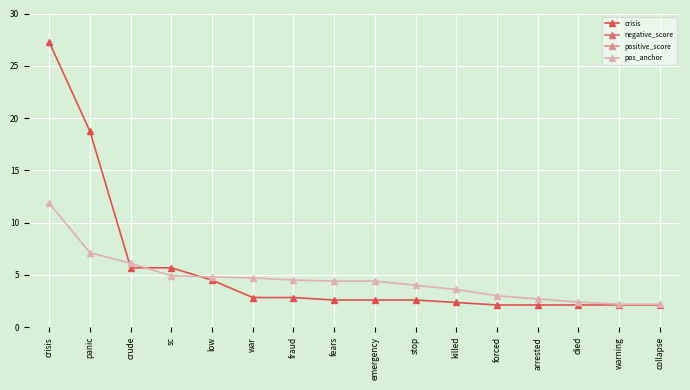

True or false: positive_score has a value of 13693.6 at fraud.

False